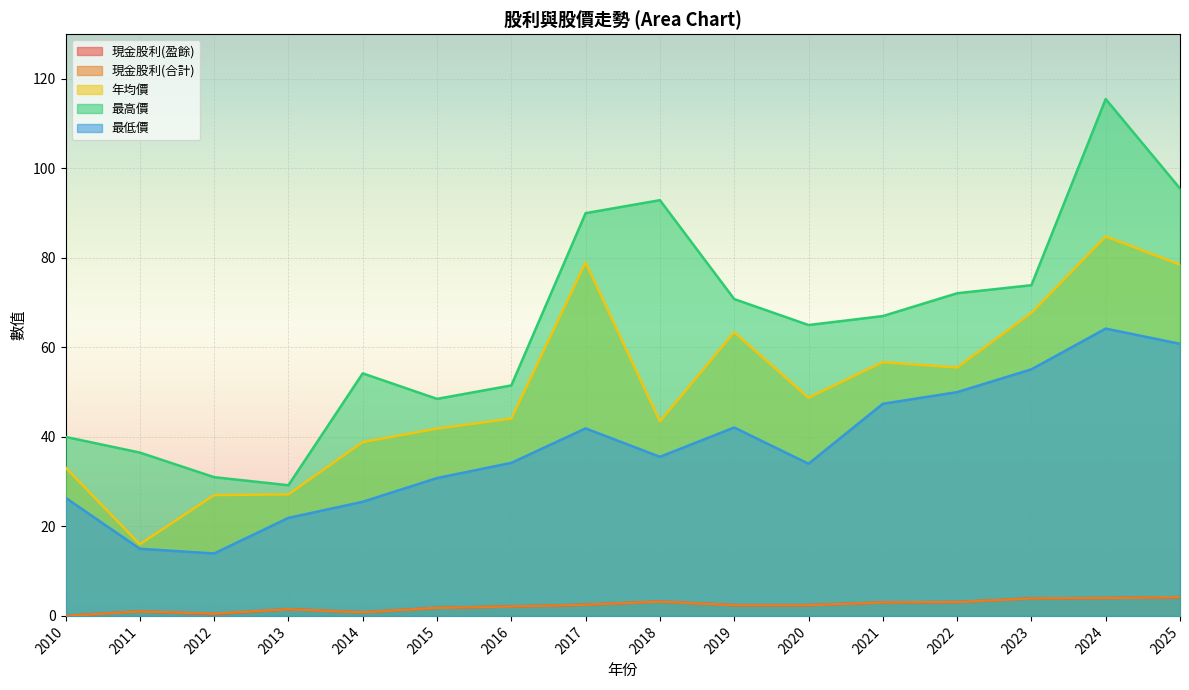

Where is 最高價 nearest to the value 72?

2022